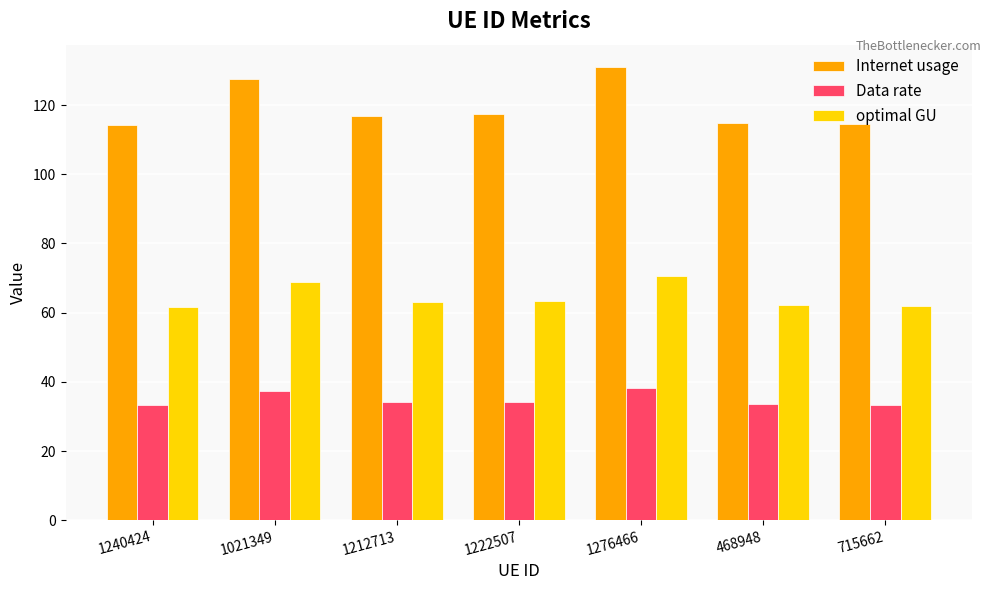

What is the greatest value displayed?

130.9